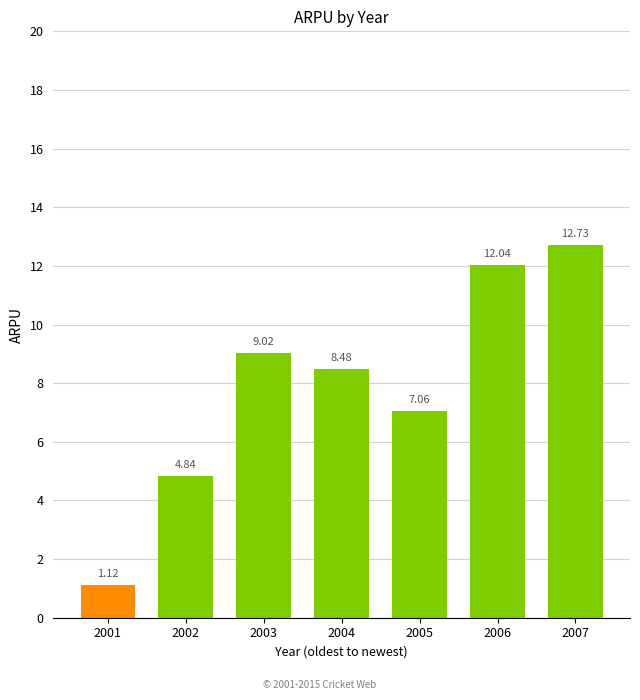

What is the change in value from 2004 to 2007?

+4.2